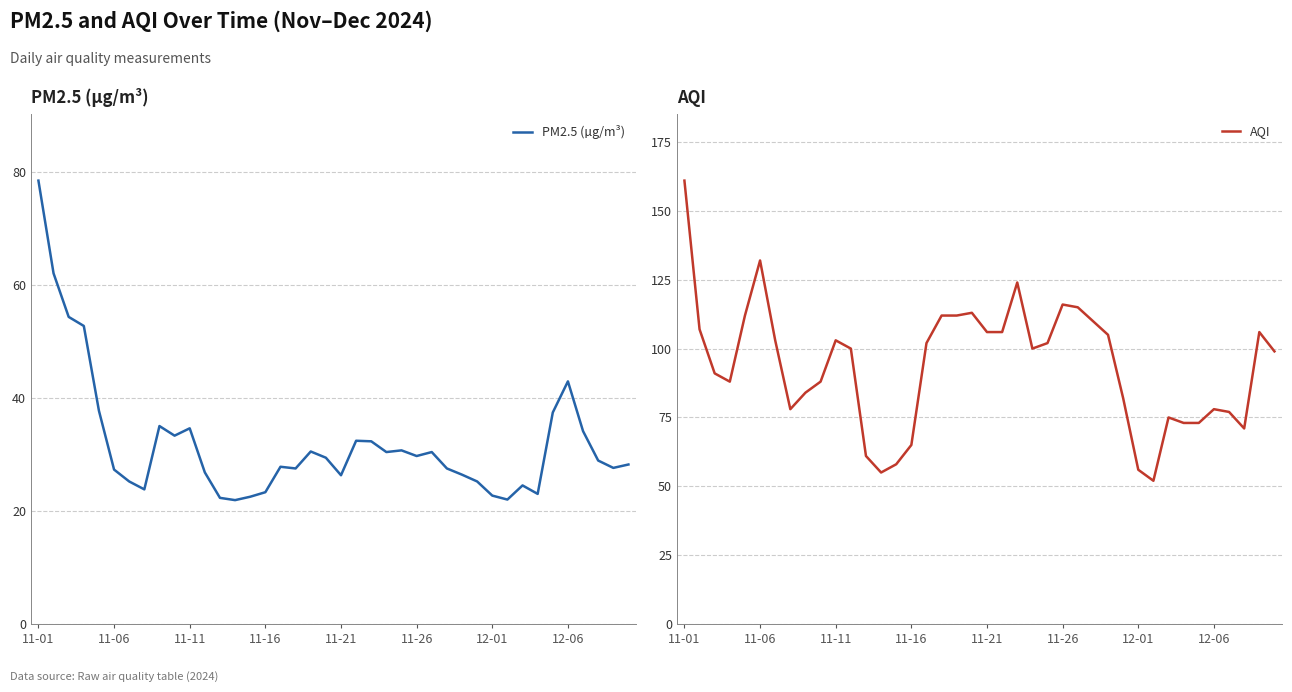

At 17, list the series in order from smallest to largest.

PM2.5 (µg/m³), AQI